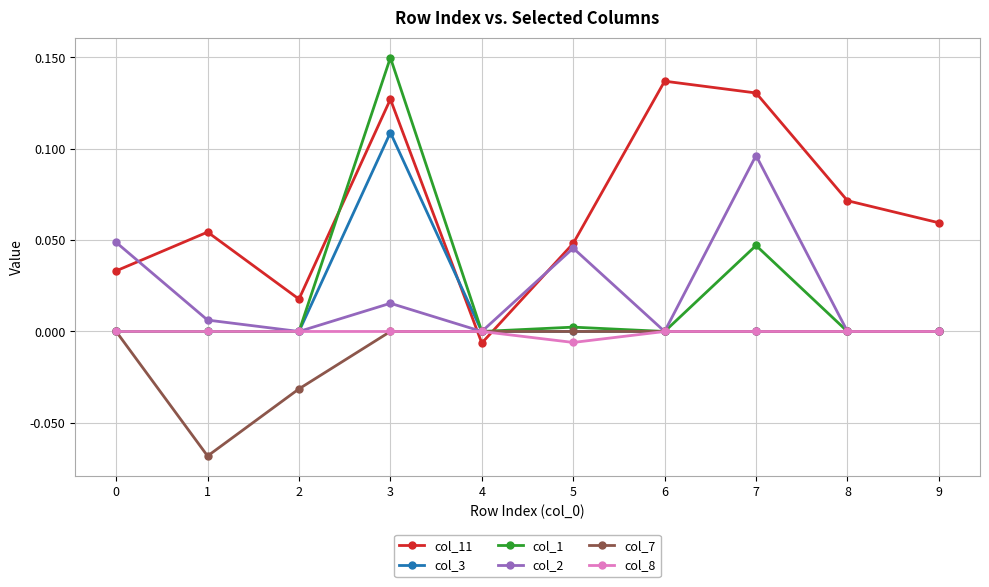

The value of col_3 at 4 is 0.0. True or false?

True